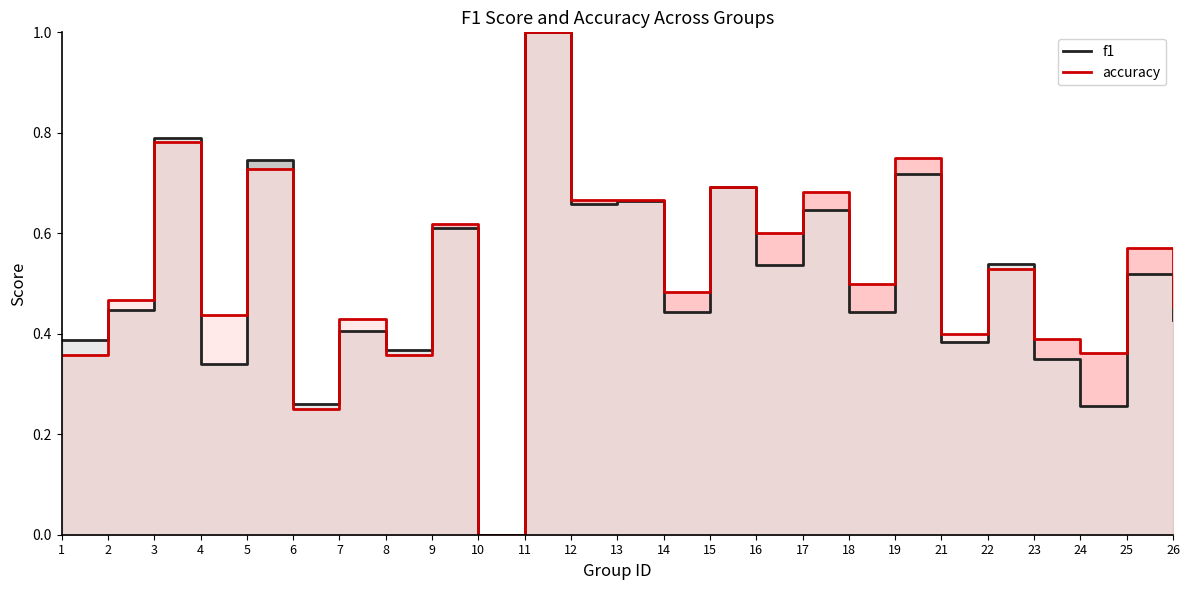

Where is accuracy nearest to the value 0?

10